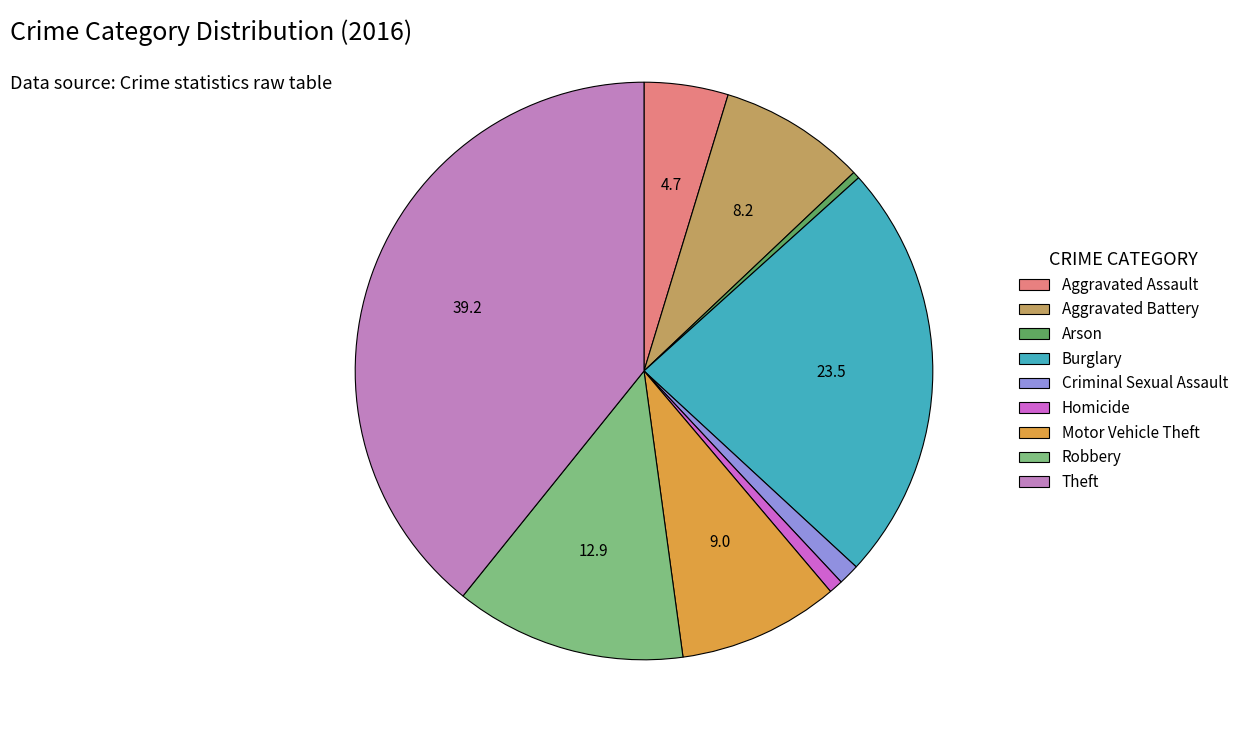

Count the number of slices in the pie.

9